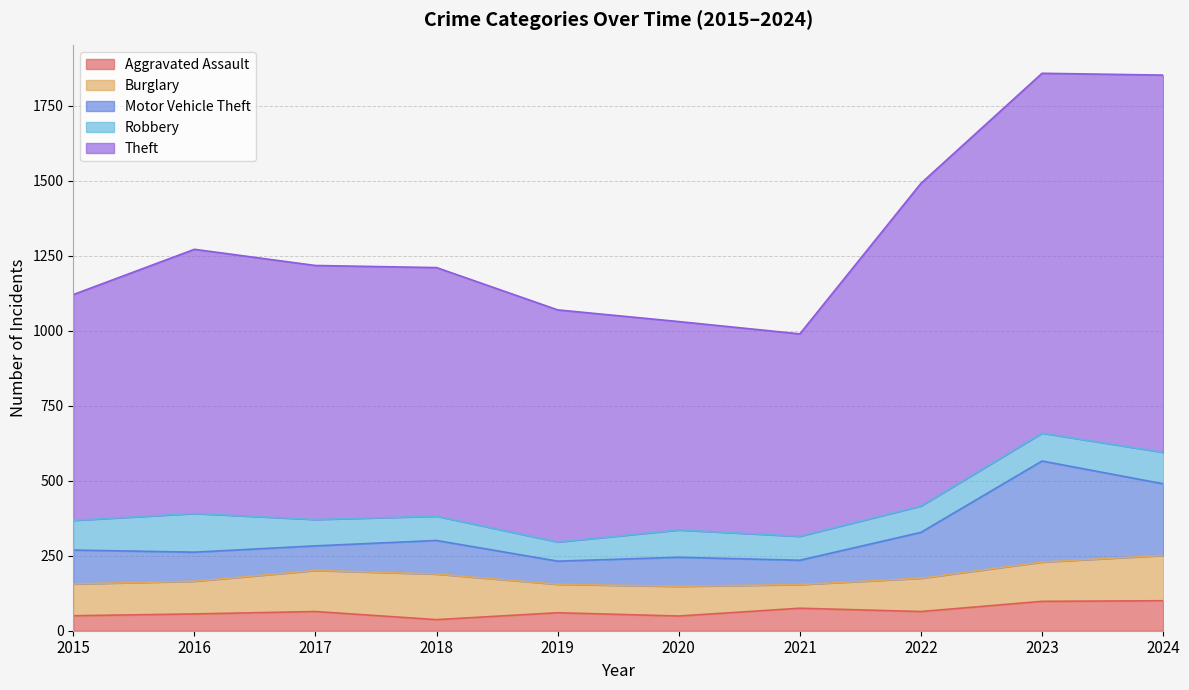

Where is the first local minimum for Theft?

2021